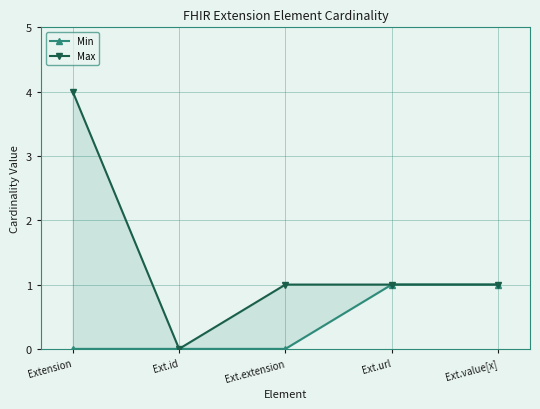

True or false: Min and Max intersect in this chart.

False